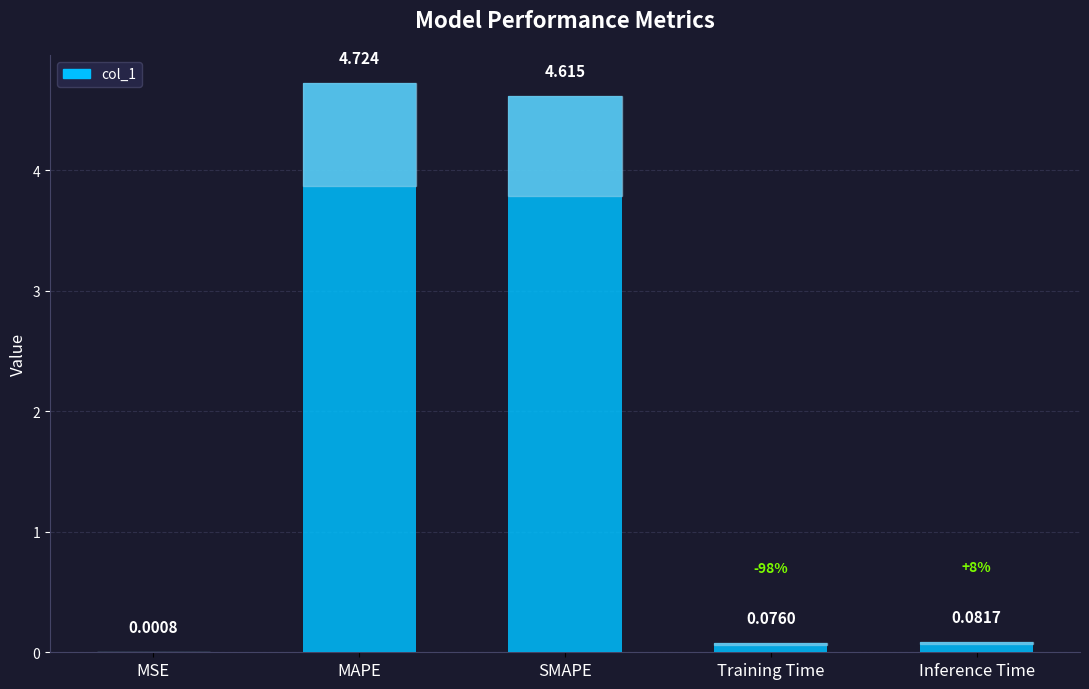

Where is the data nearest to the value 2?

Inference Time